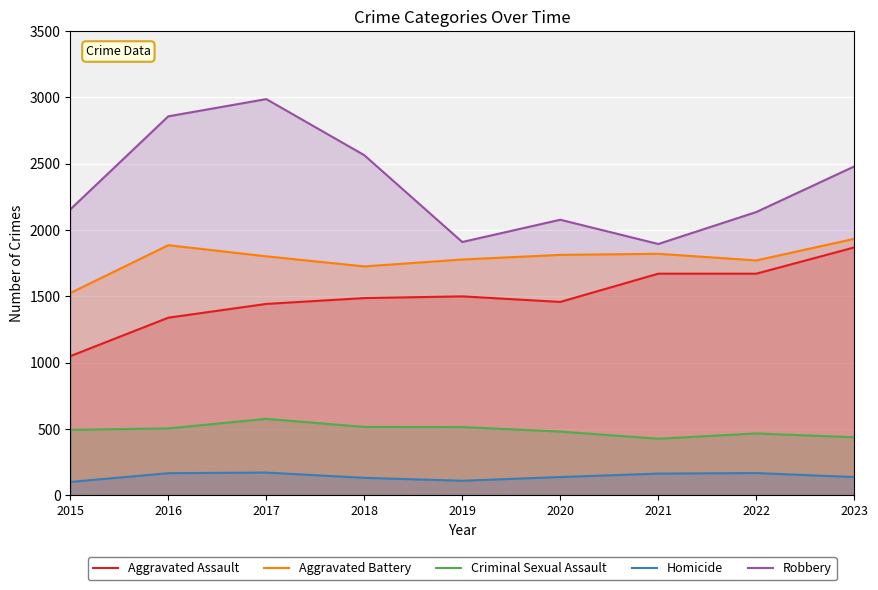

Count the number of categories in the chart.

9